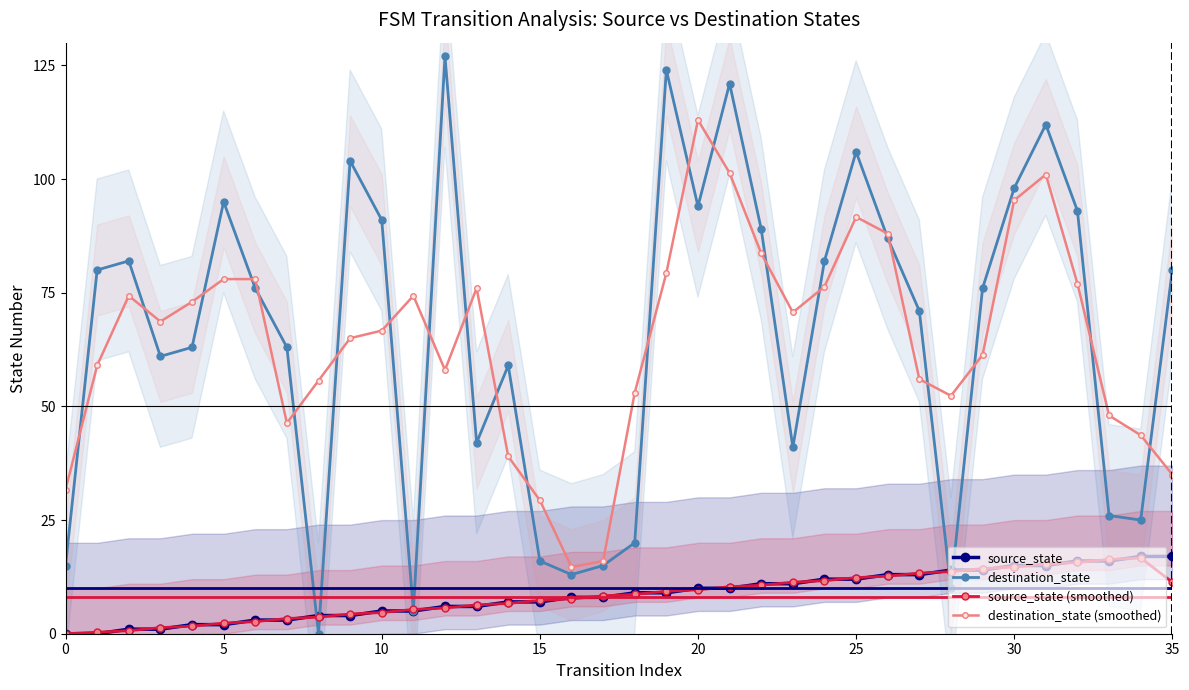

At how many categories does at least one series exceed 100?

7